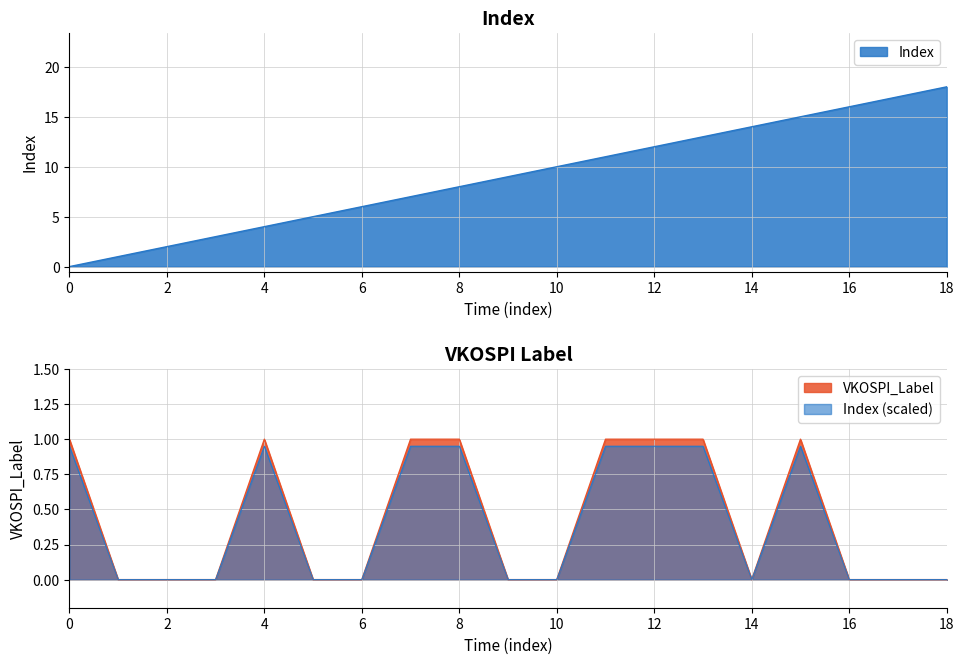

In VKOSPI_Label, how many points are higher than both neighbors (excluding endpoints)?

2